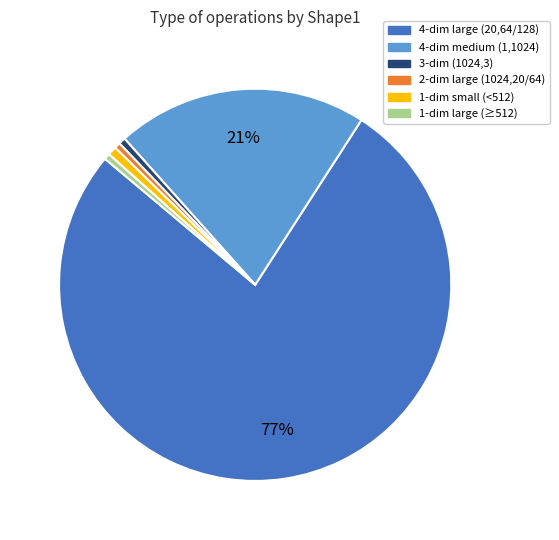

To the nearest percent, what is the average slice percentage?

17%